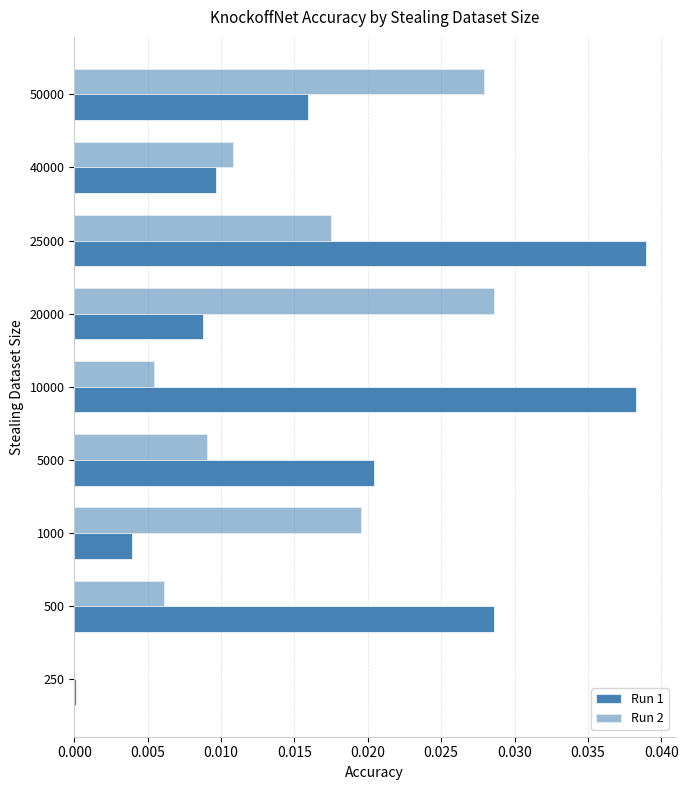

How many series are shown in this chart?

2